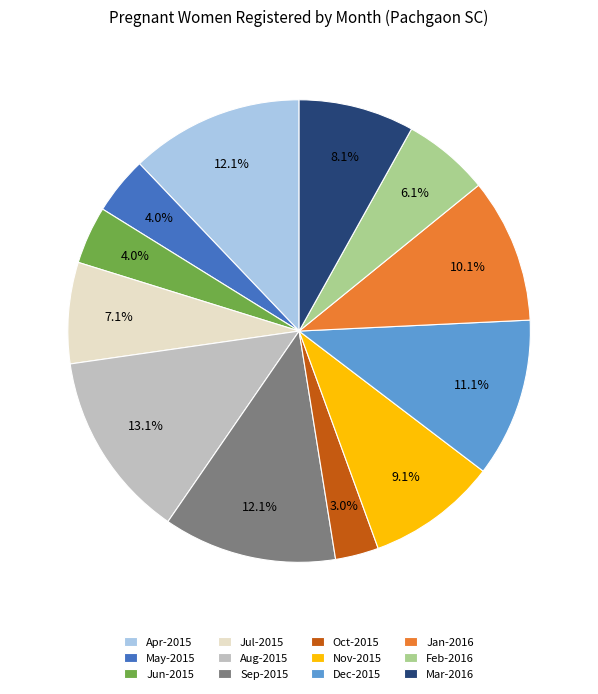

To the nearest percent, what is the difference between the largest and smallest slice percentages?

10%